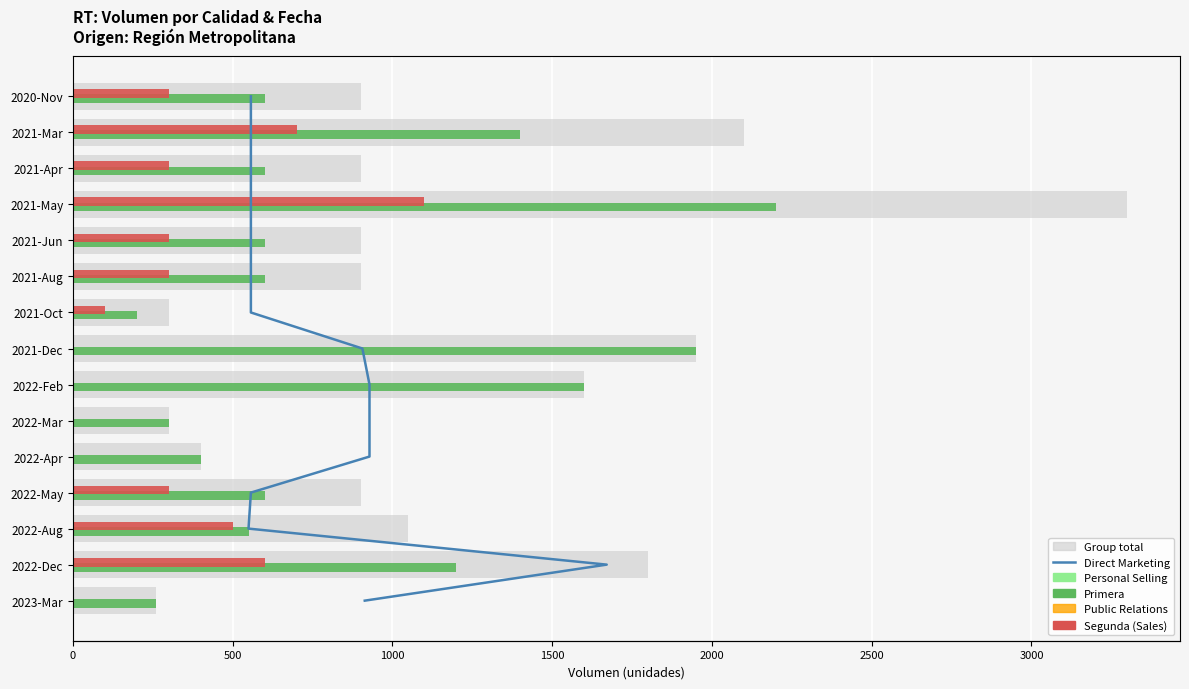

Which series has the largest total across all categories?

Group total